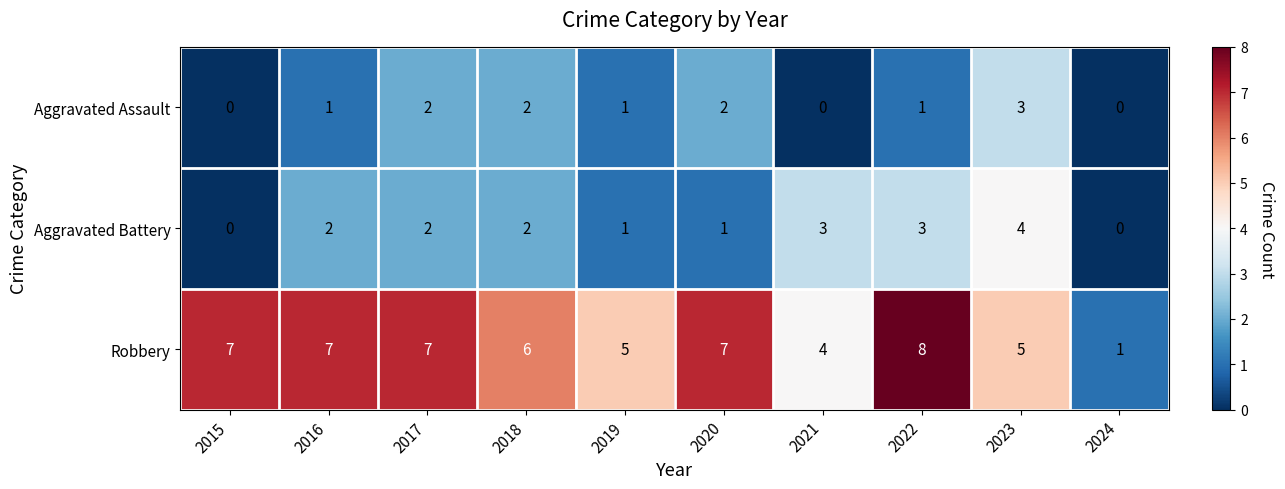

Reading left to right, transcribe all the data shown in this chart.

Aggravated Assault: 0	1	2	2	1	2	0	1	3	0
Aggravated Battery: 0	2	2	2	1	1	3	3	4	0
Robbery: 7	7	7	6	5	7	4	8	5	1